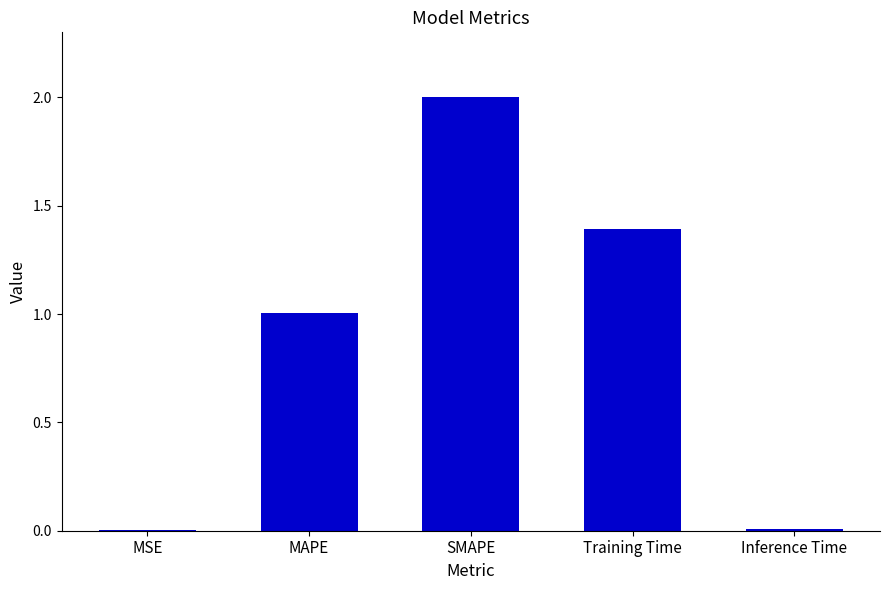

What is the difference between the values at Inference Time and Training Time?

1.4